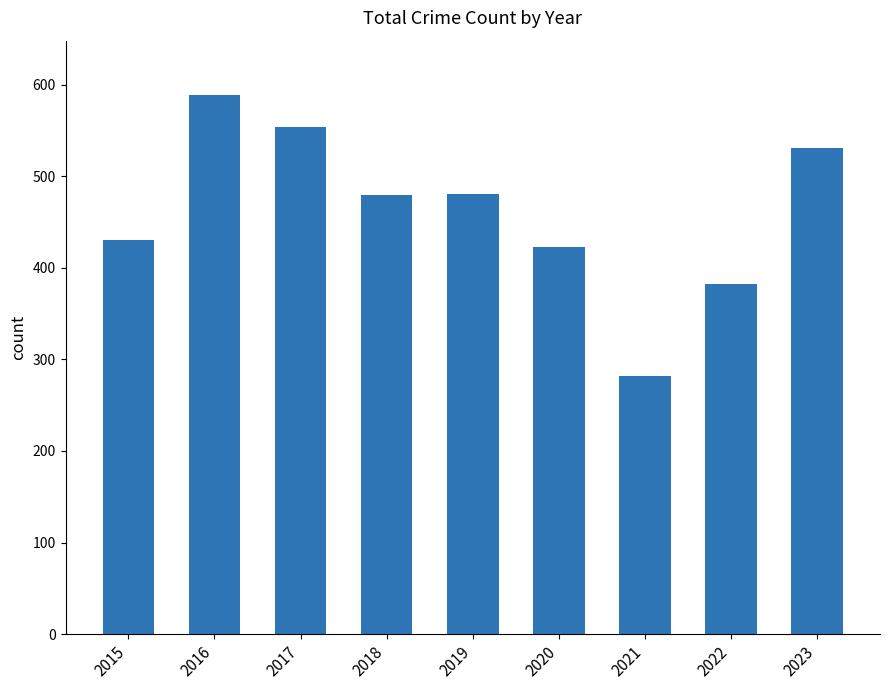

Are the bars horizontal?

No